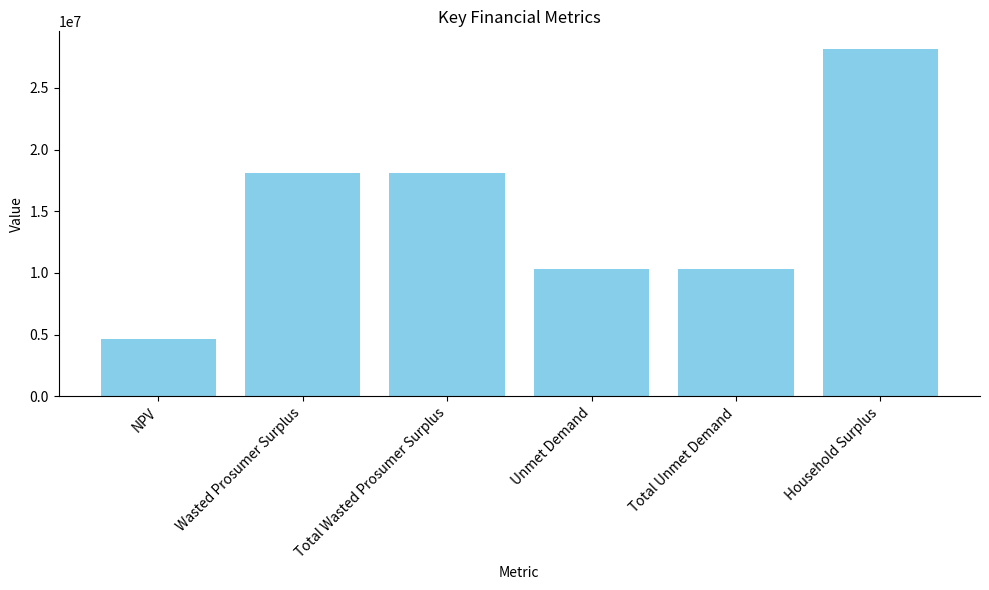

Approximately how many times larger is the value at Wasted Prosumer Surplus compared to Unmet Demand?

1.8